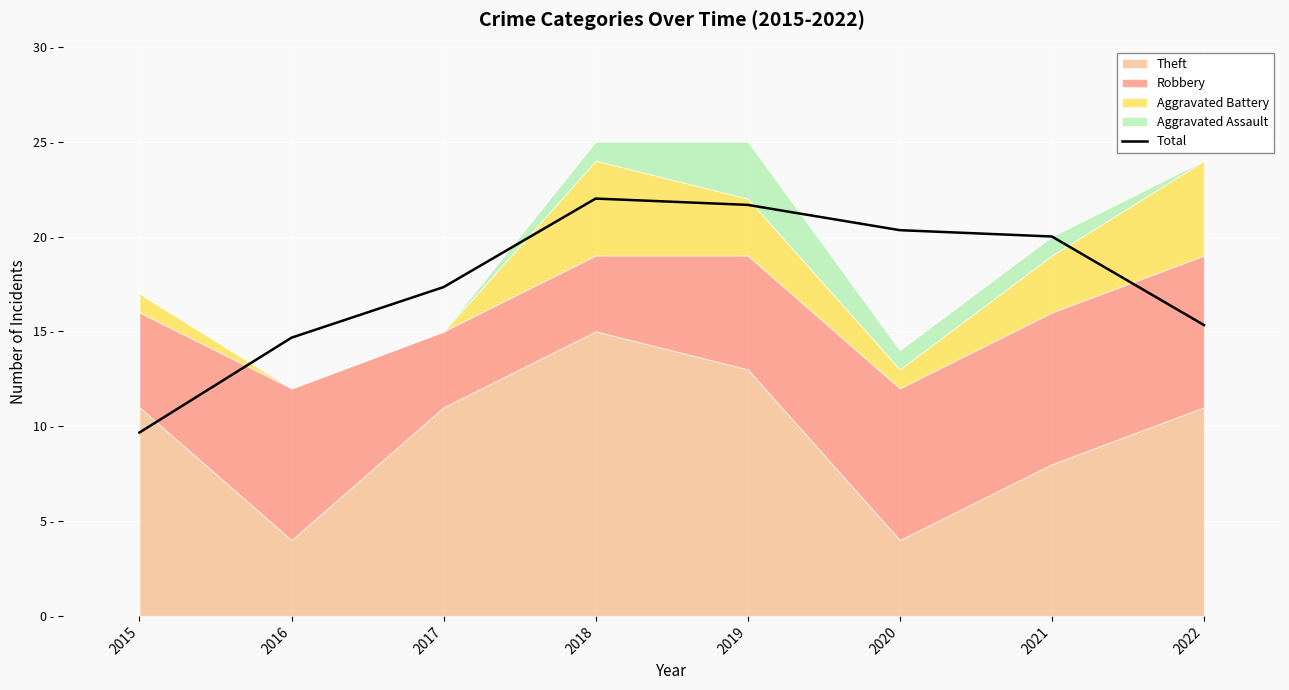

At which category does the data reach its first local peak?

2018